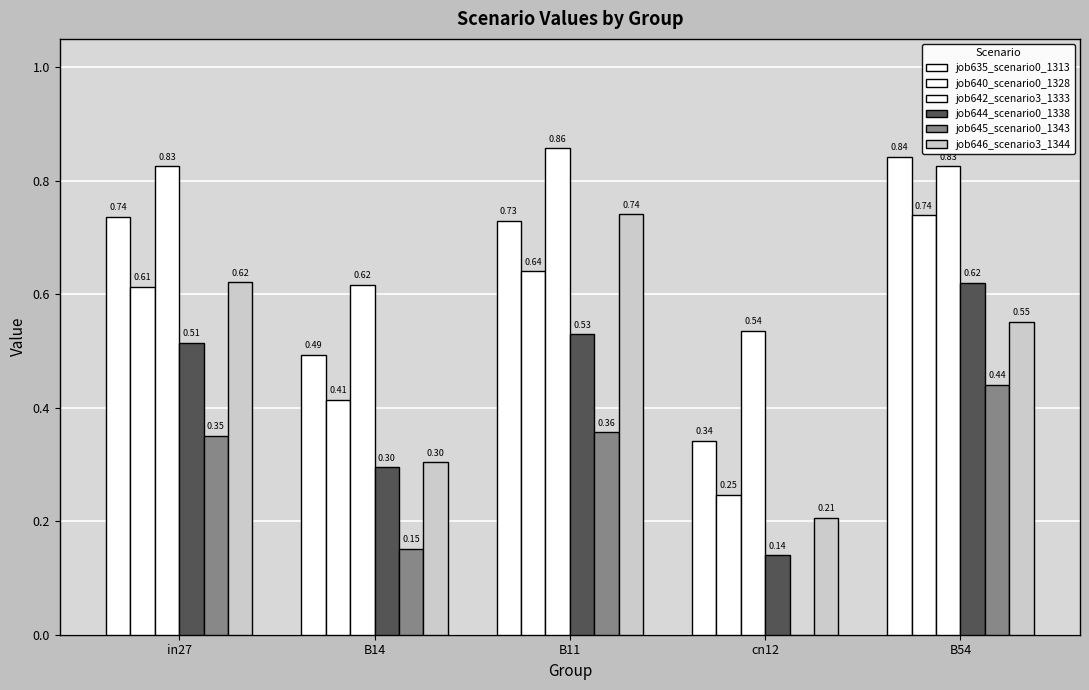

At which category does the chart reach its minimum across all series?

cn12